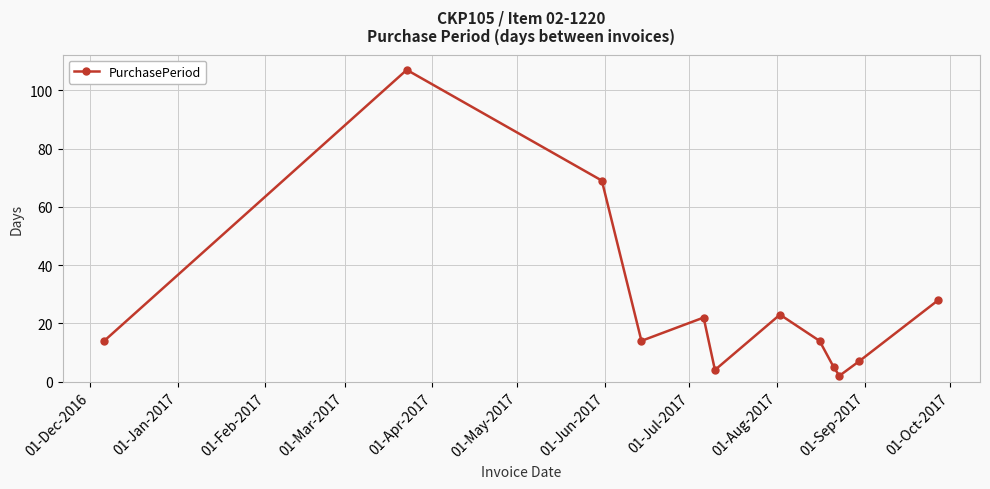

Is this an area chart (filled region under the line)?

No